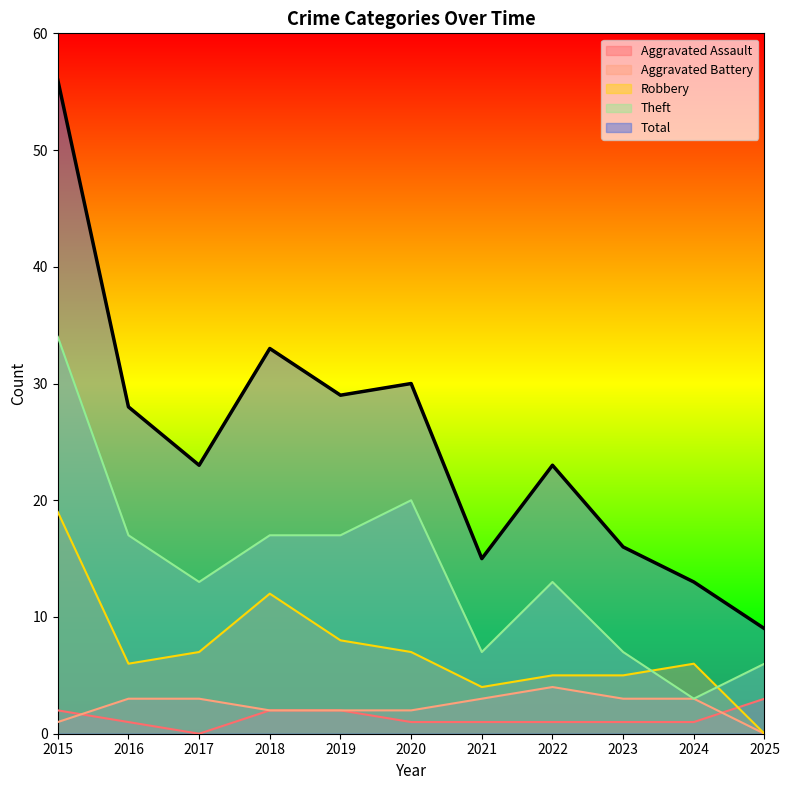

At which category does Theft reach its first local valley?

2017